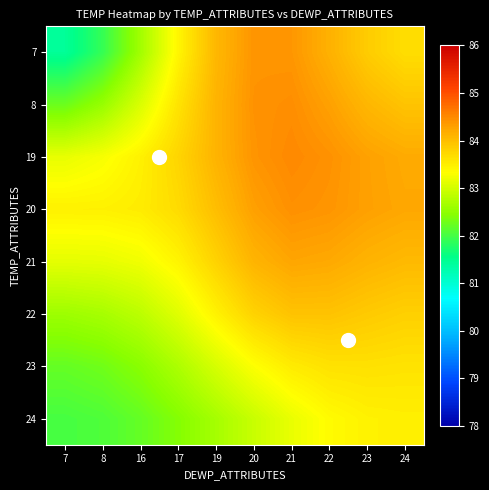

Between 21 and 24, which is larger?

21